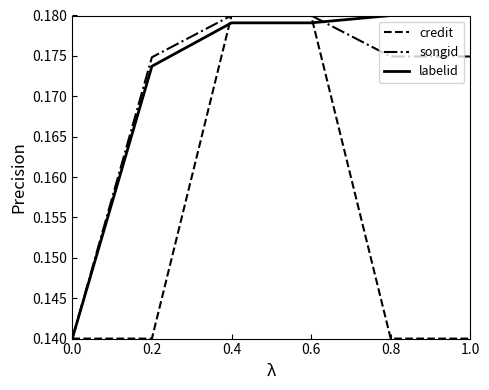

The songid series shows 0.1 at 0.2. True or false?

False